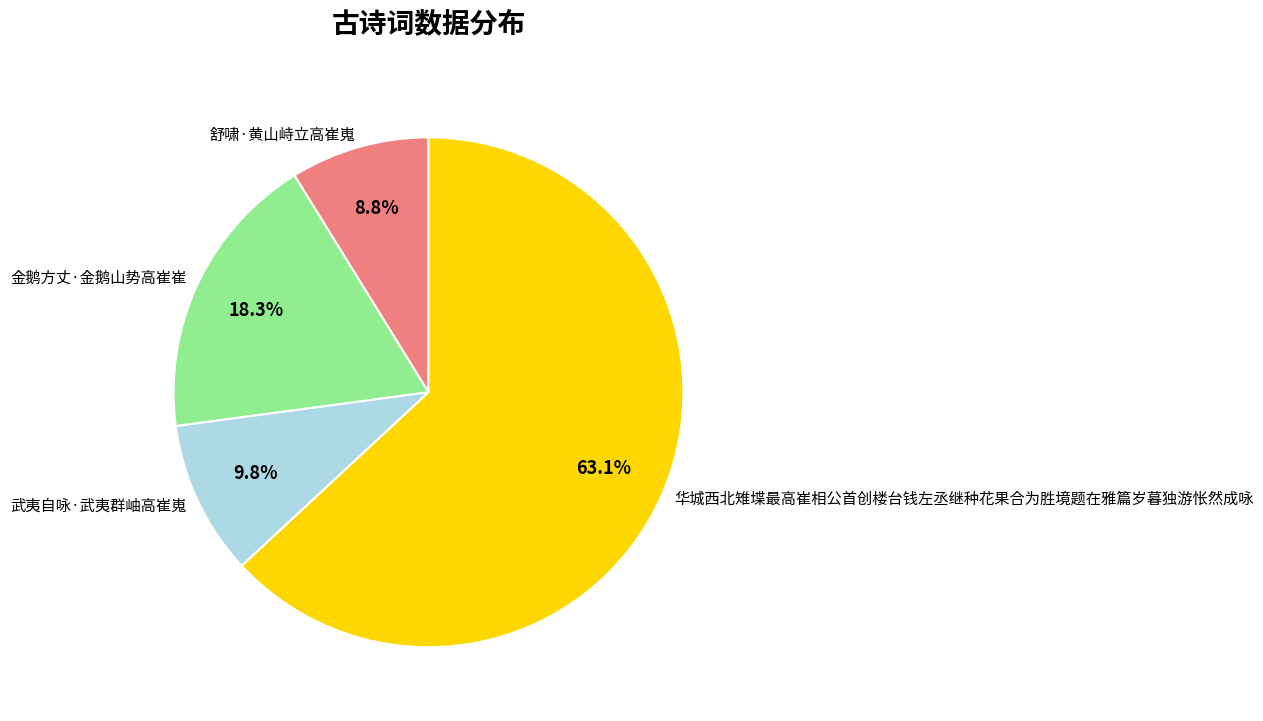

Combined, what portion of the pie is 武夷自咏·武夷群岫高崔嵬 and 舒啸·黄山峙立高崔嵬?

18.6%